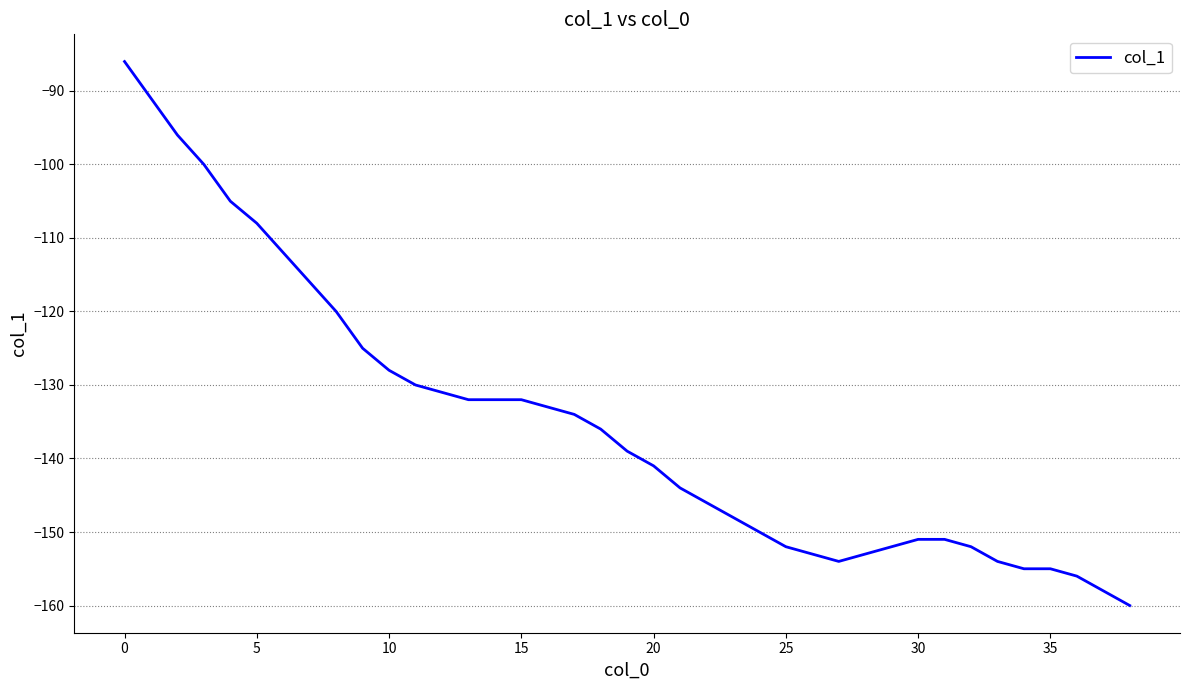

What is the average value?

-135